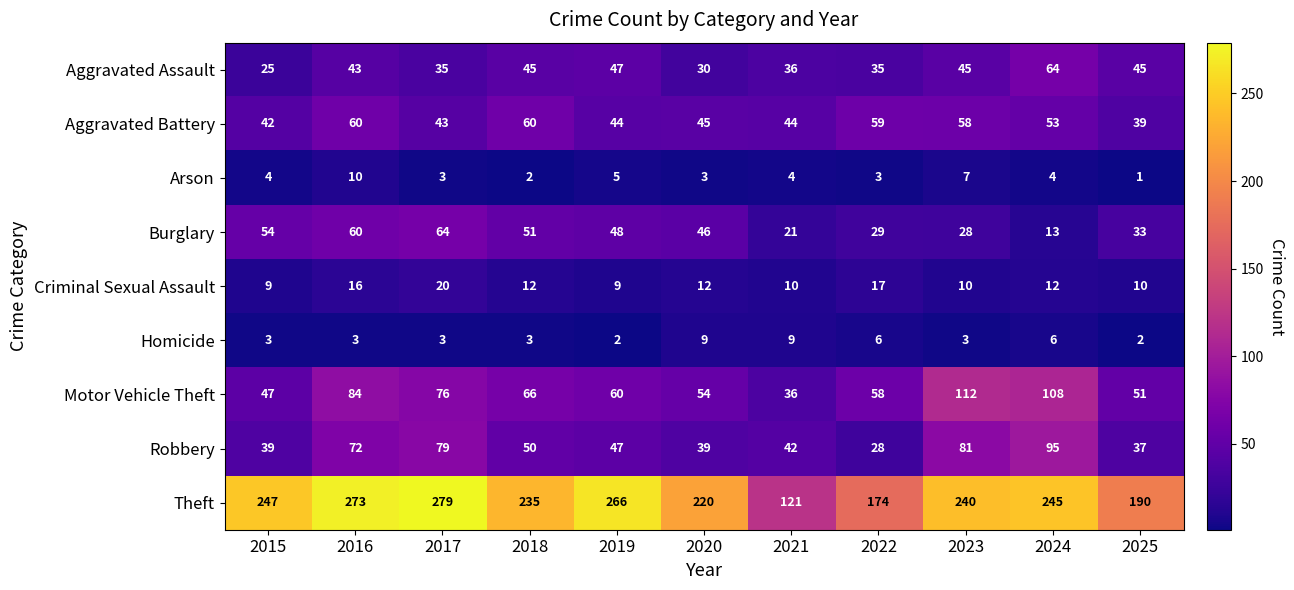

True or false: Aggravated Assault has a value of 45 at 2025.

True